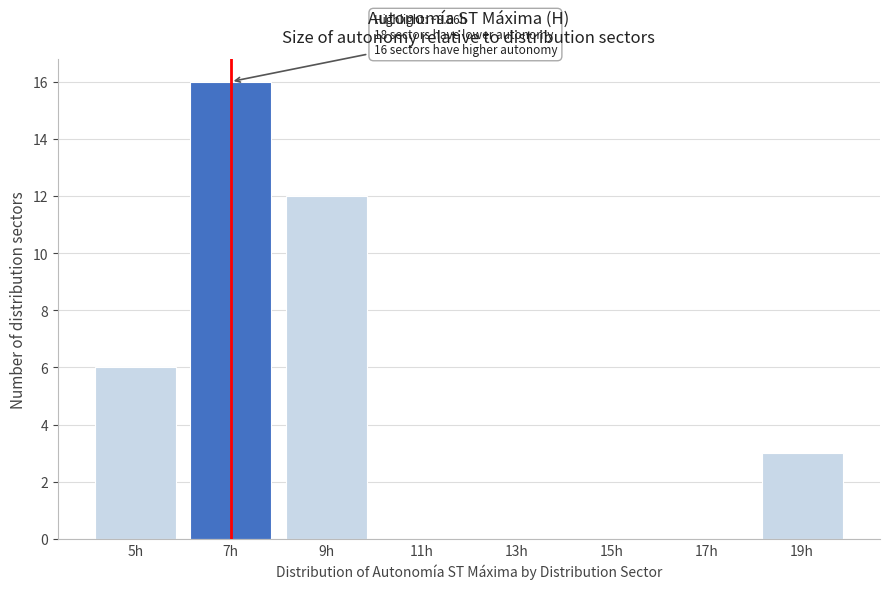

Reading right to left, list all the values displayed in this chart.

19h=3	17h=0	15h=0	13h=0	11h=0	9h=12	7h=16	5h=6